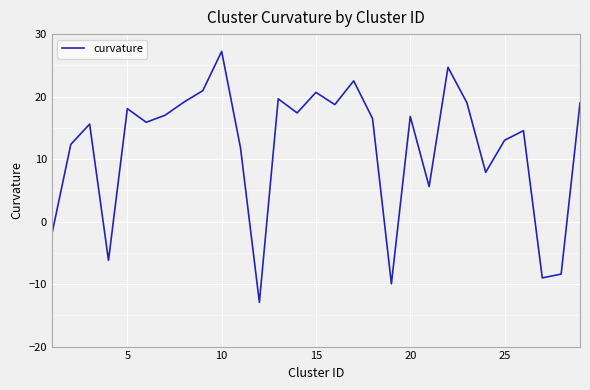

What is the maximum value shown in the chart?

27.2